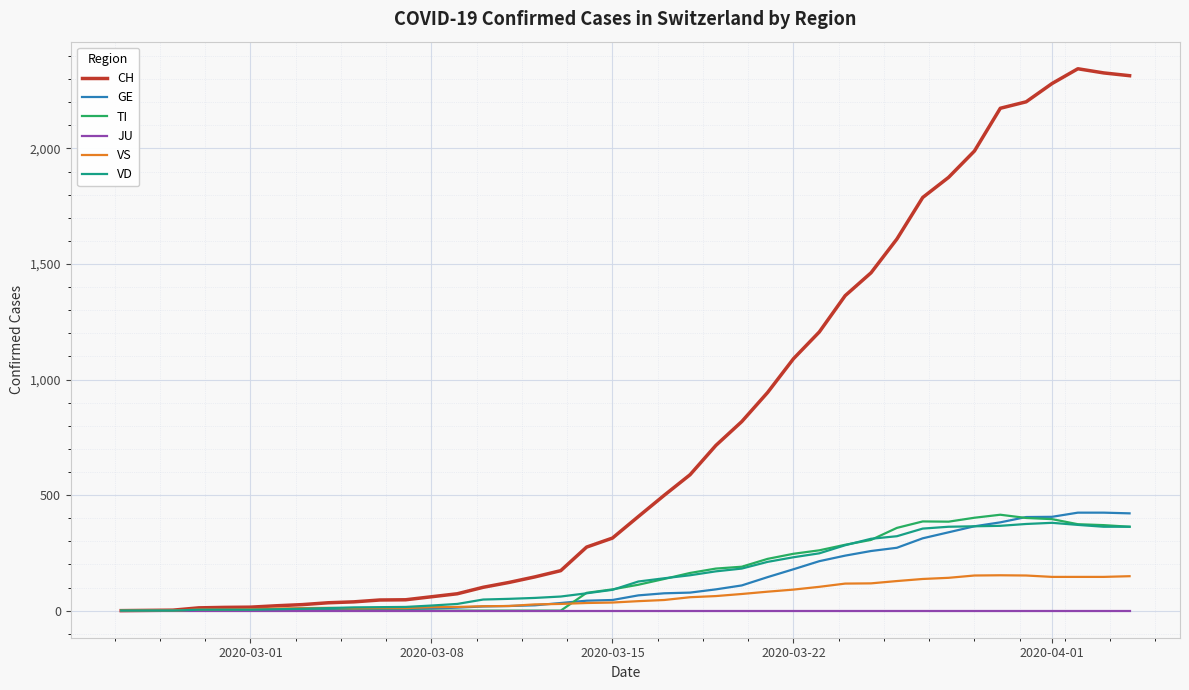

True or false: TI has more than 0 interior local peaks.

True